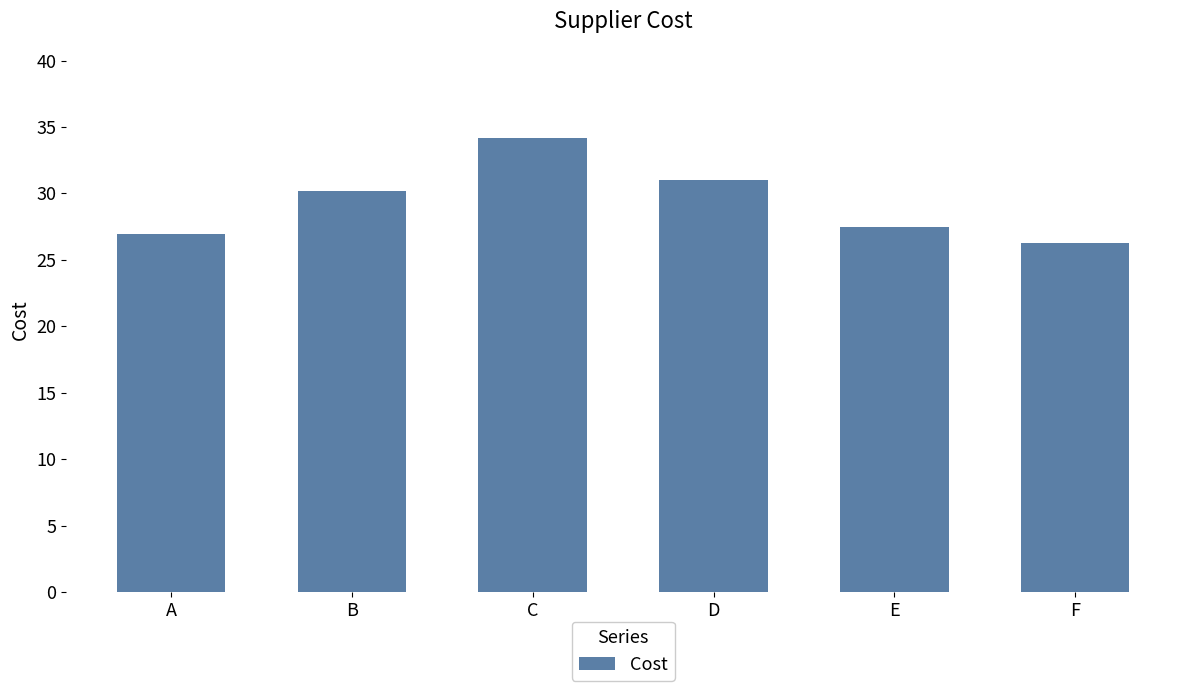

What is the difference between the second highest and second lowest values?

4.0